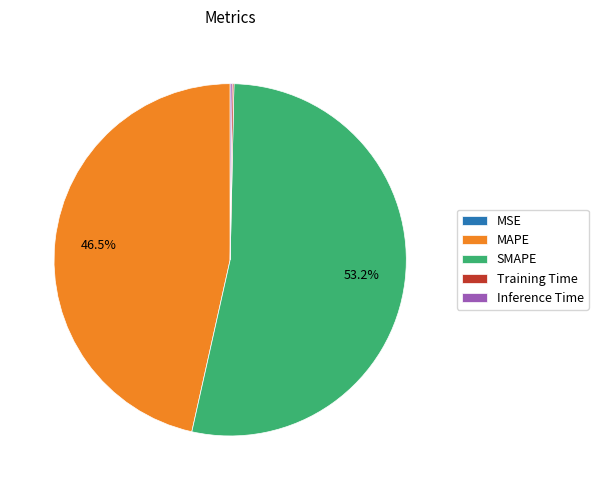

How much of the chart is everything except MAPE?

53.5%